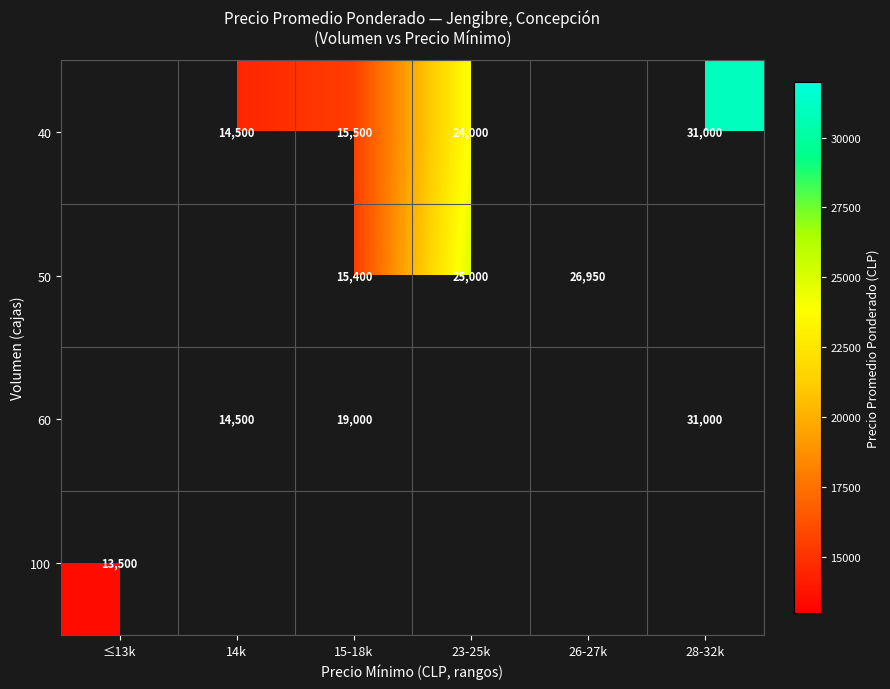

Is it true that 50 equals 7558 at 15-18k?

False